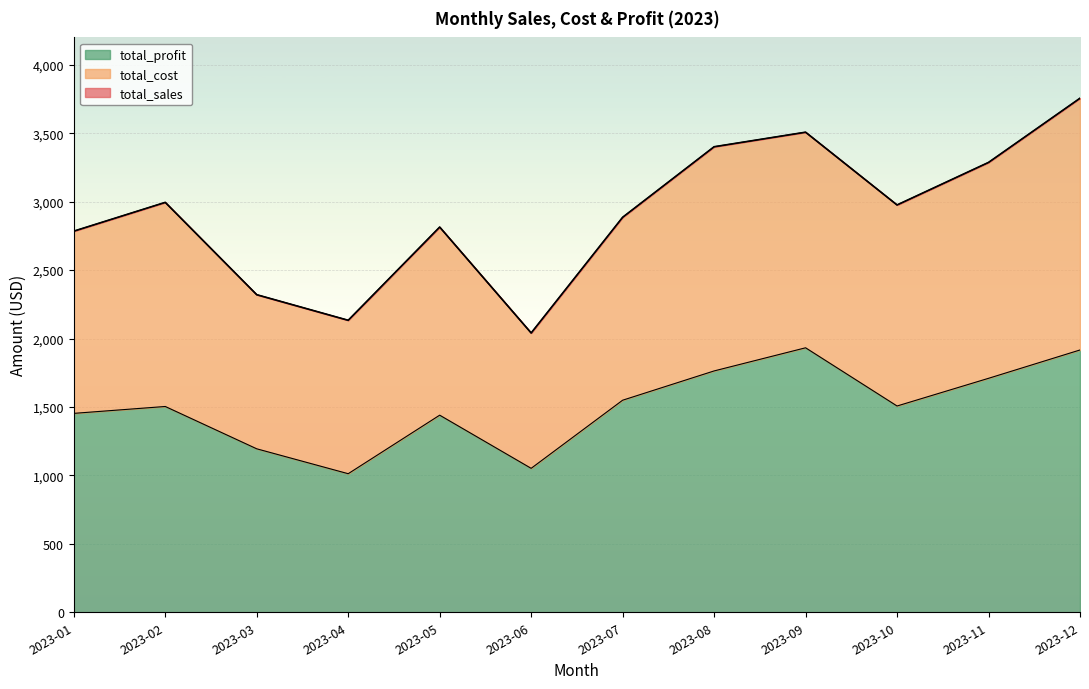

What is the approximate value of total_sales at 2023-03?

2320.2